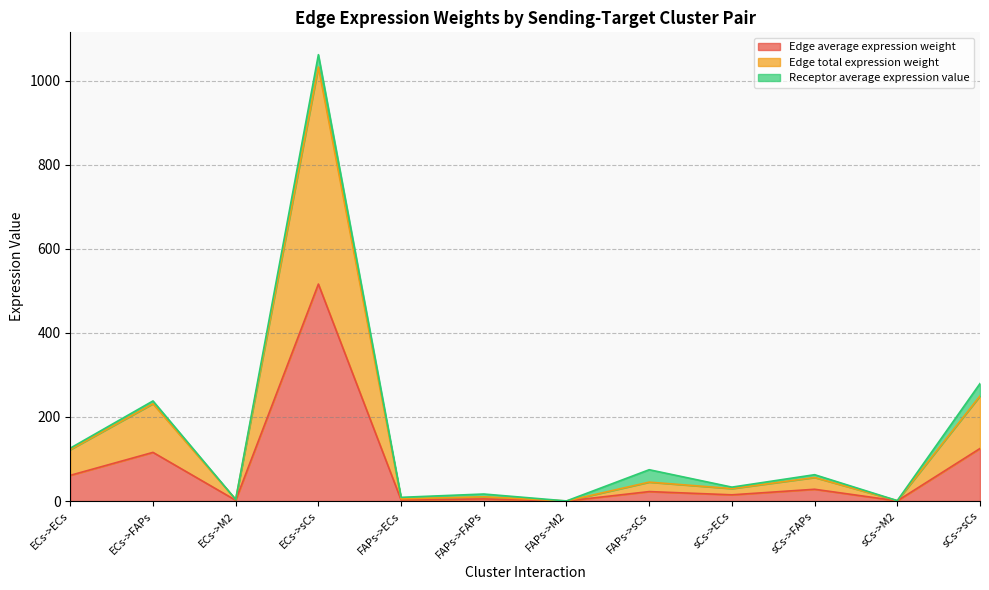

How many lines are shown in the chart?

3